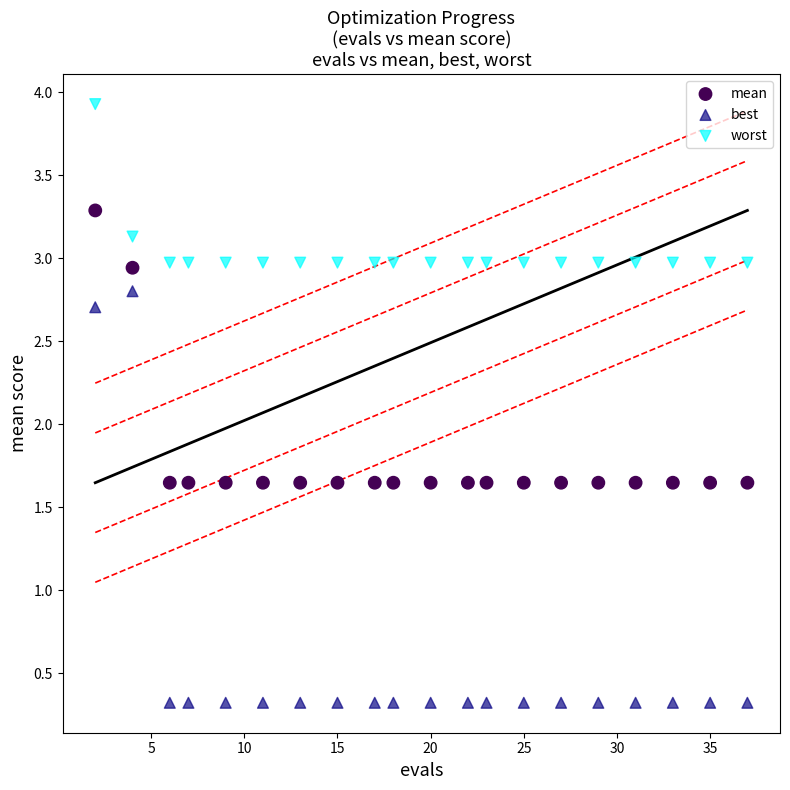

What are all the series names shown in the legend?

mean, best, worst